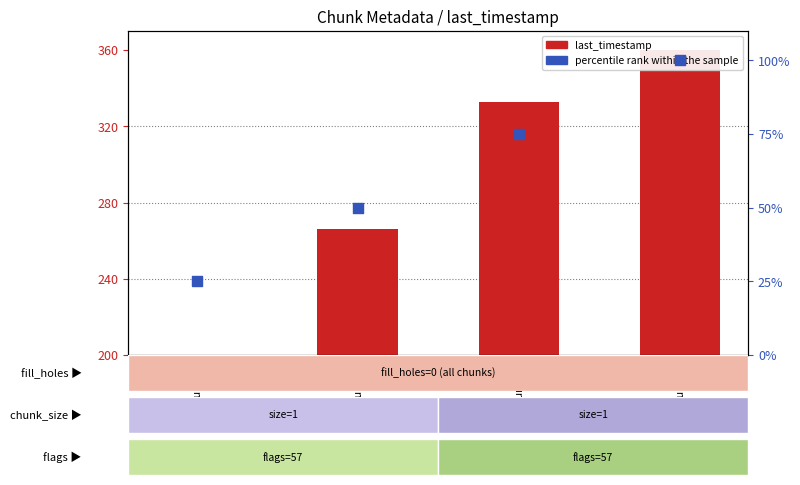

At how many categories does at least one series exceed 142?

4